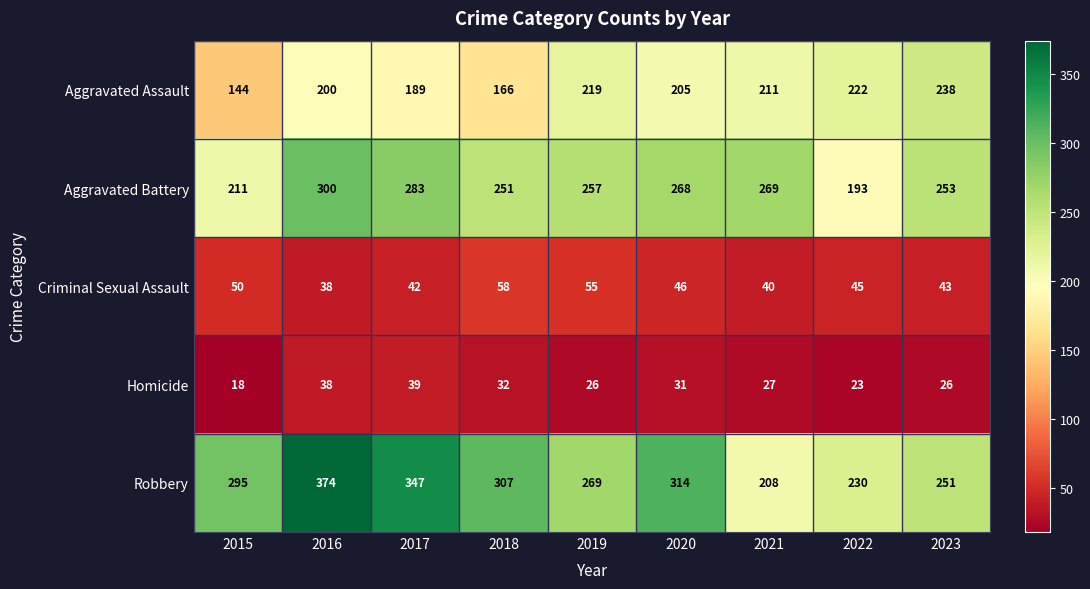

What is the difference between the highest and lowest values at 2018?

275